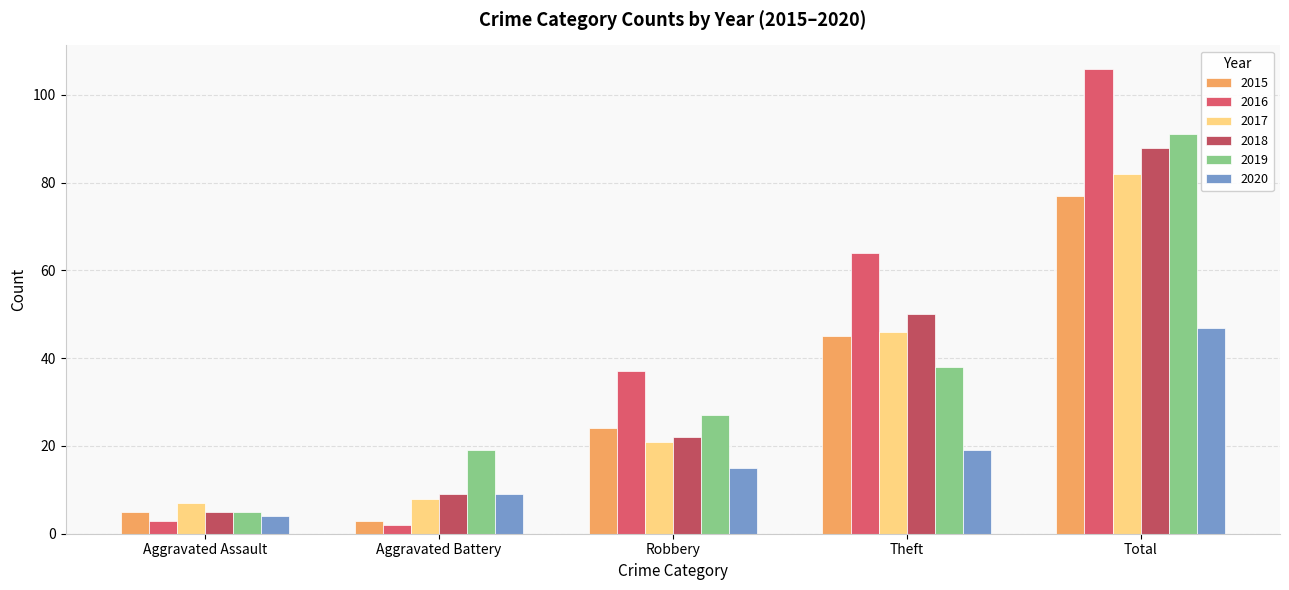

What is the value of the 2018 bar at the 2nd from the left?

9